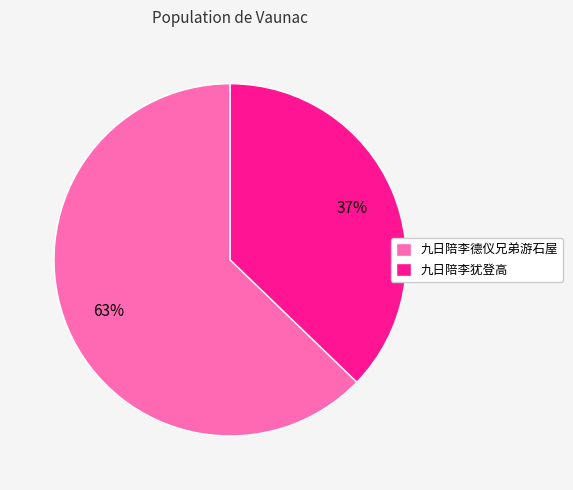

How many slices are in this pie chart?

2